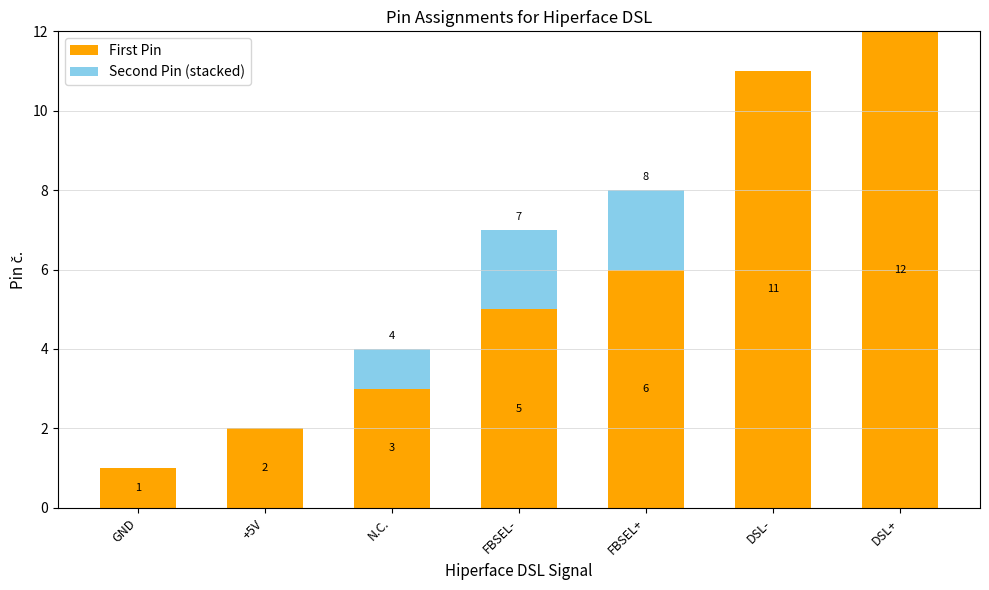

What is the highest value of the First Pin series?

12